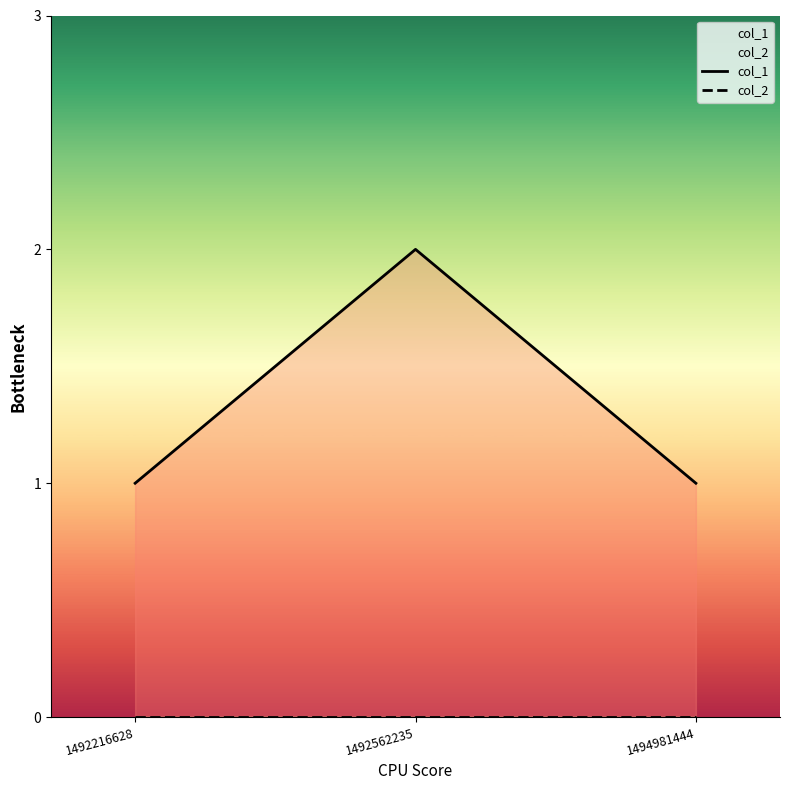

The col_1 series shows 0 at 1494981444. True or false?

False